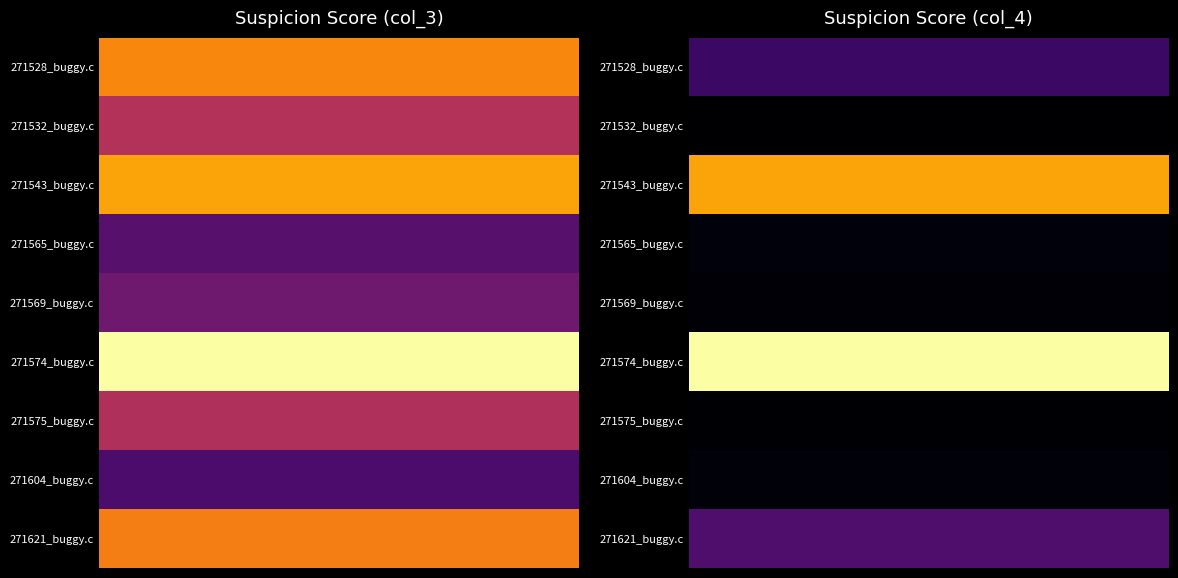

What is the spread (max minus min) of values at 0?

0.6